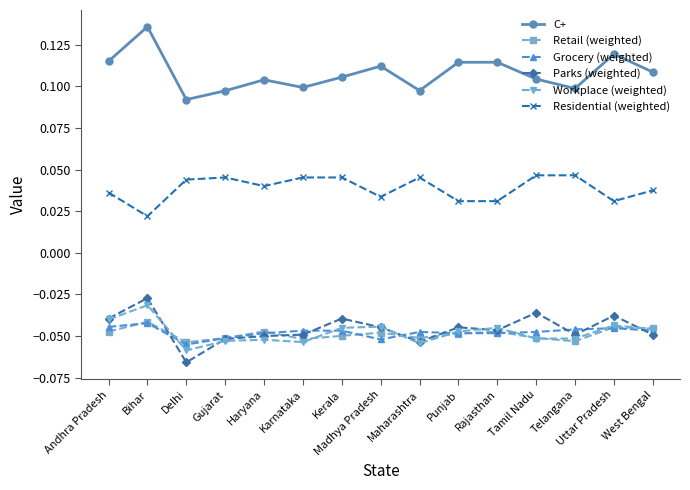

Which series has the largest range (max minus min)?

C+